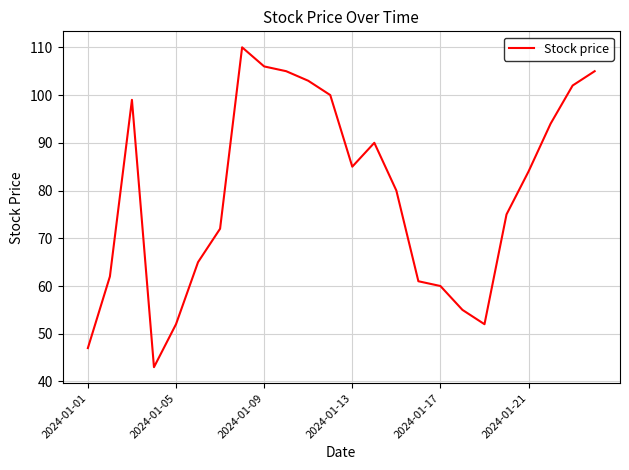

What is the maximum value shown in the chart?

110